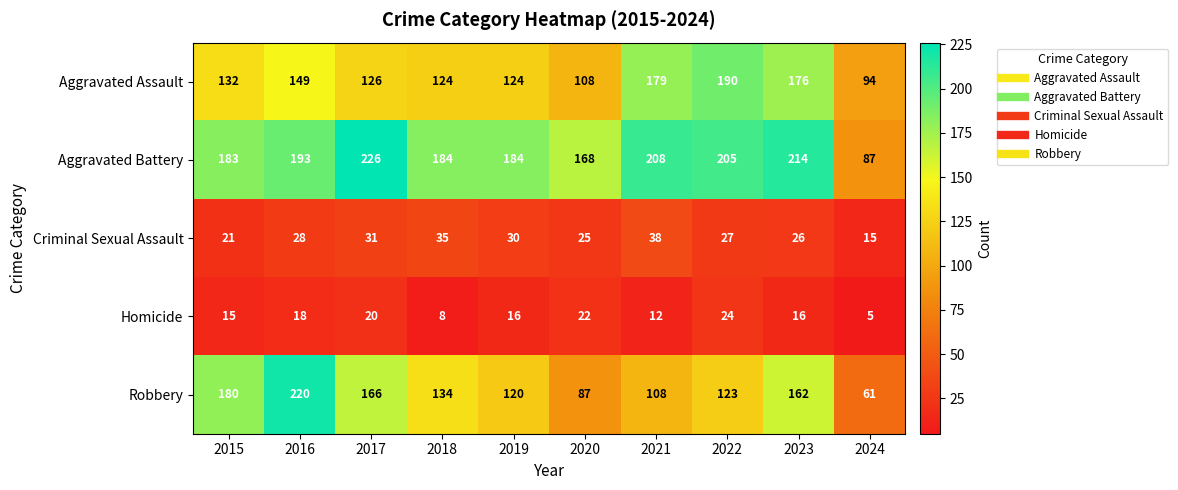

At 2017, list the series in order from largest to smallest.

Aggravated Battery, Robbery, Aggravated Assault, Criminal Sexual Assault, Homicide